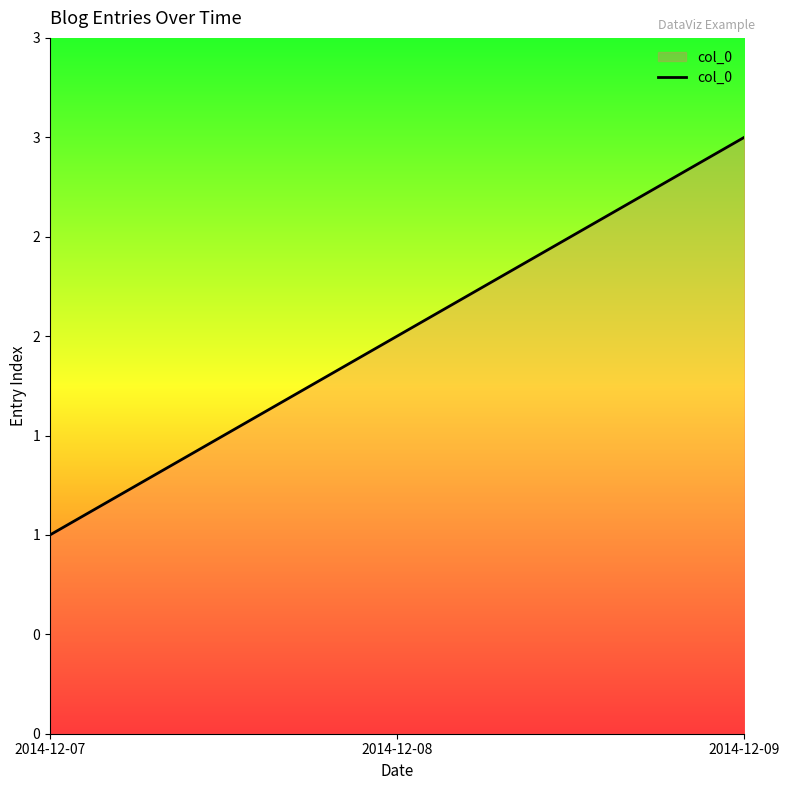

What is the sum of the values at 2014-12-07 and 2014-12-08?

3